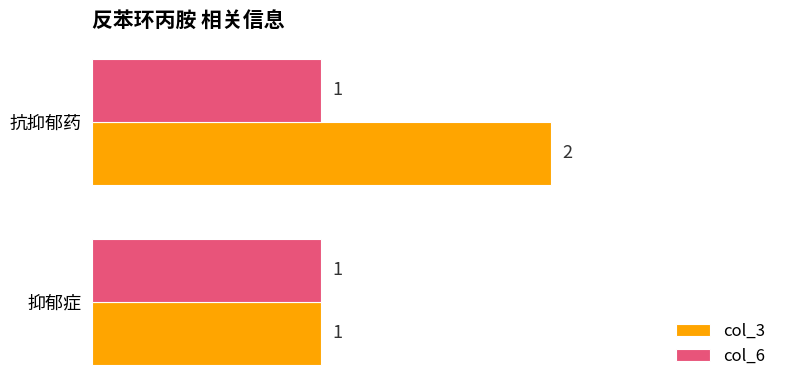

What is the greatest value displayed?

2